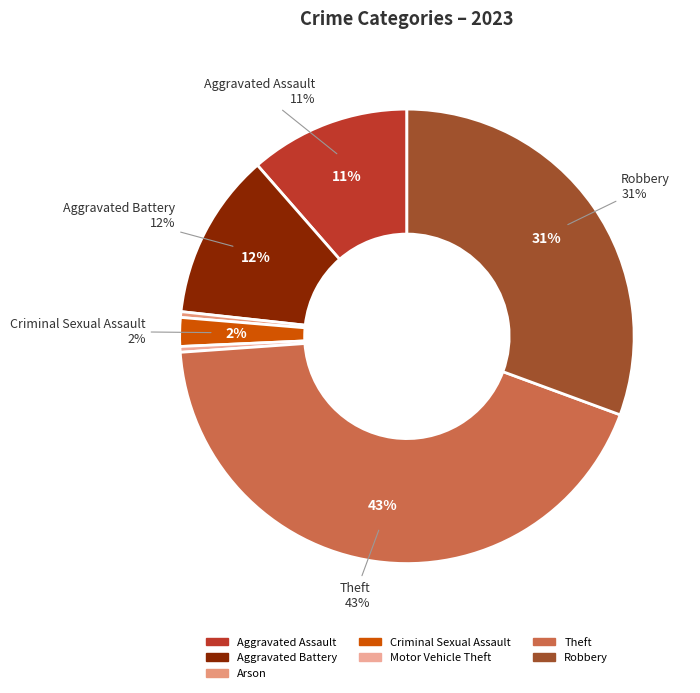

What is the smallest slice in the pie chart?

Arson